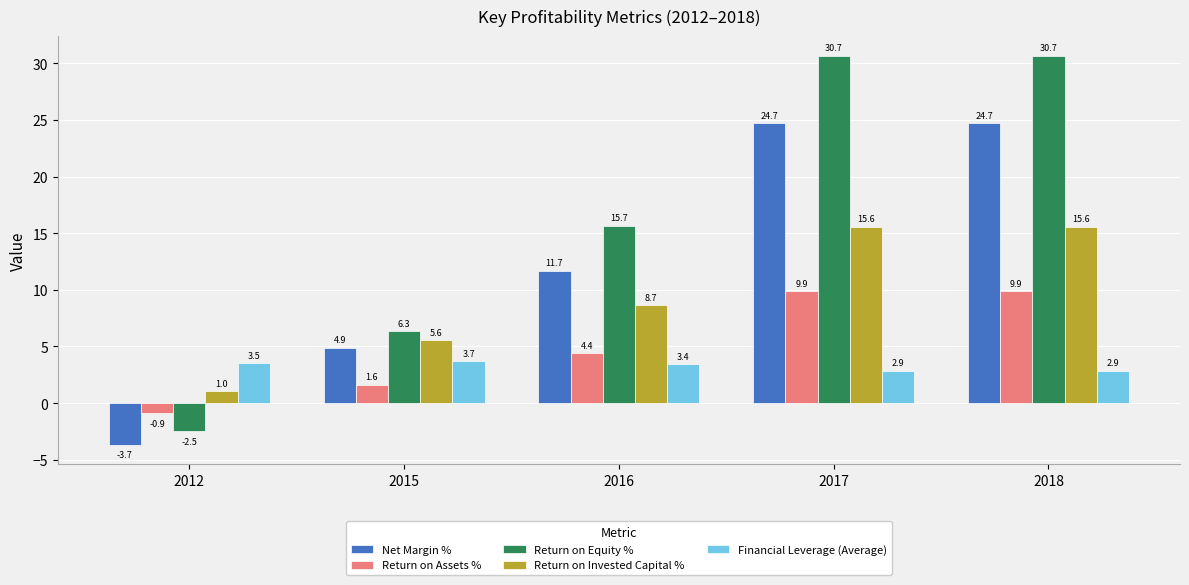

What is the value of the Financial Leverage (Average) bar at the 3rd from the left?

3.4